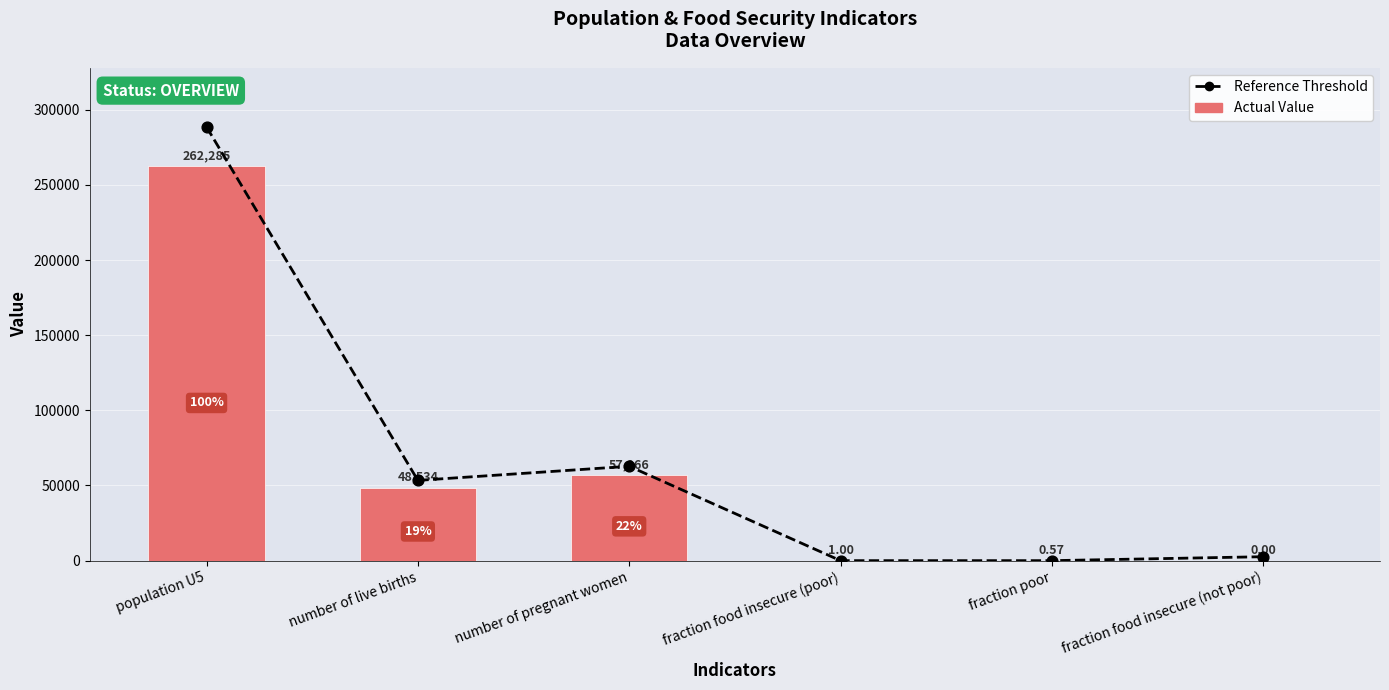

What are all the series names shown in the legend?

Reference Threshold, Actual Value